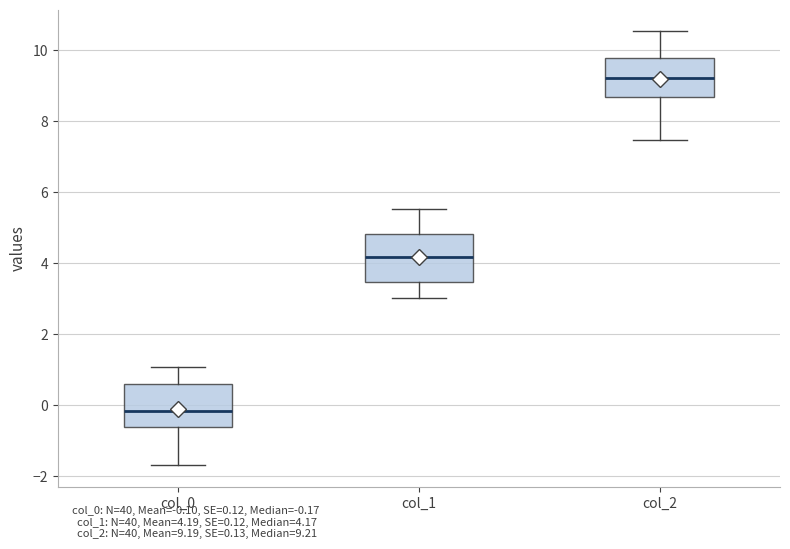

Where does the median line of the box for col_0 sit on the y-axis? The values are not printed on the chart, so give them approximately, as read against the axis.

-0.2